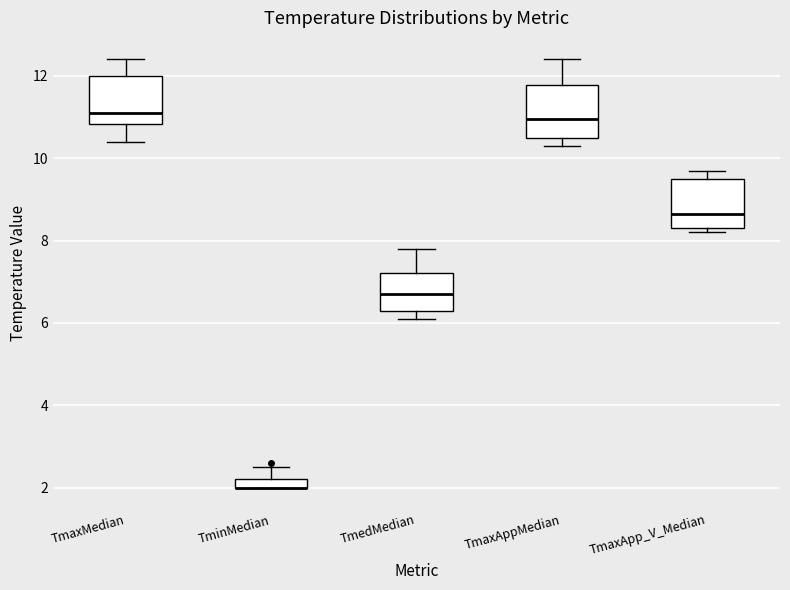

Where is the upper edge of the box for TminMedian on the y-axis? The values are not printed on the chart, so give them approximately, as read against the axis.

2.2